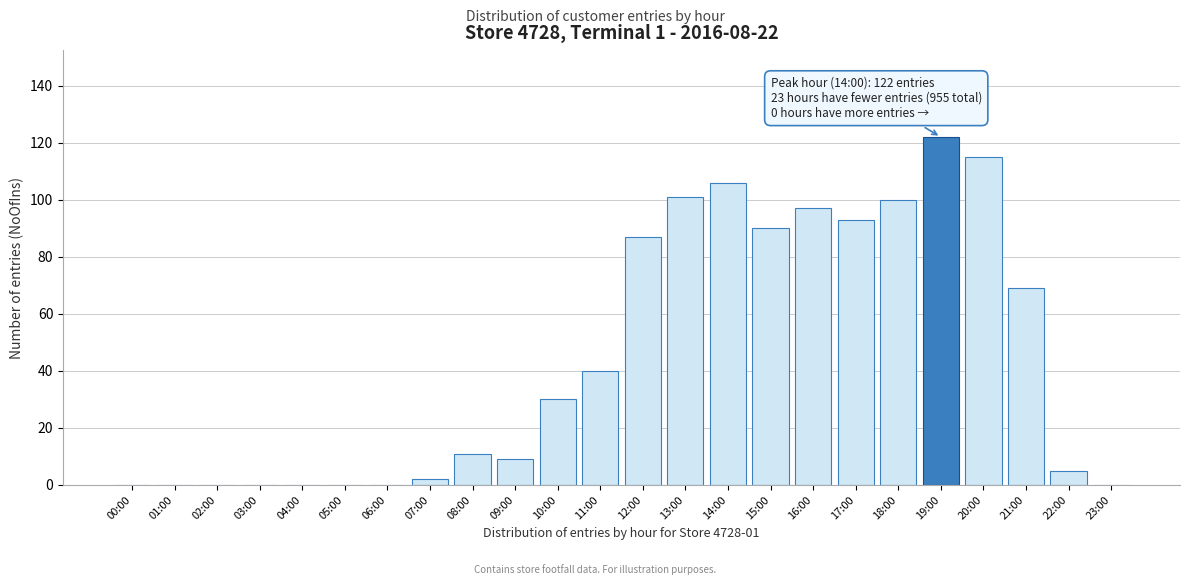

Reading left to right, extract all data points from this chart.

00:00=0	01:00=0	02:00=0	03:00=0	04:00=0	05:00=0	06:00=0	07:00=2	08:00=11	09:00=9	10:00=30	11:00=40	12:00=87	13:00=101	14:00=106	15:00=90	16:00=97	17:00=93	18:00=100	19:00=122	20:00=115	21:00=69	22:00=5	23:00=0